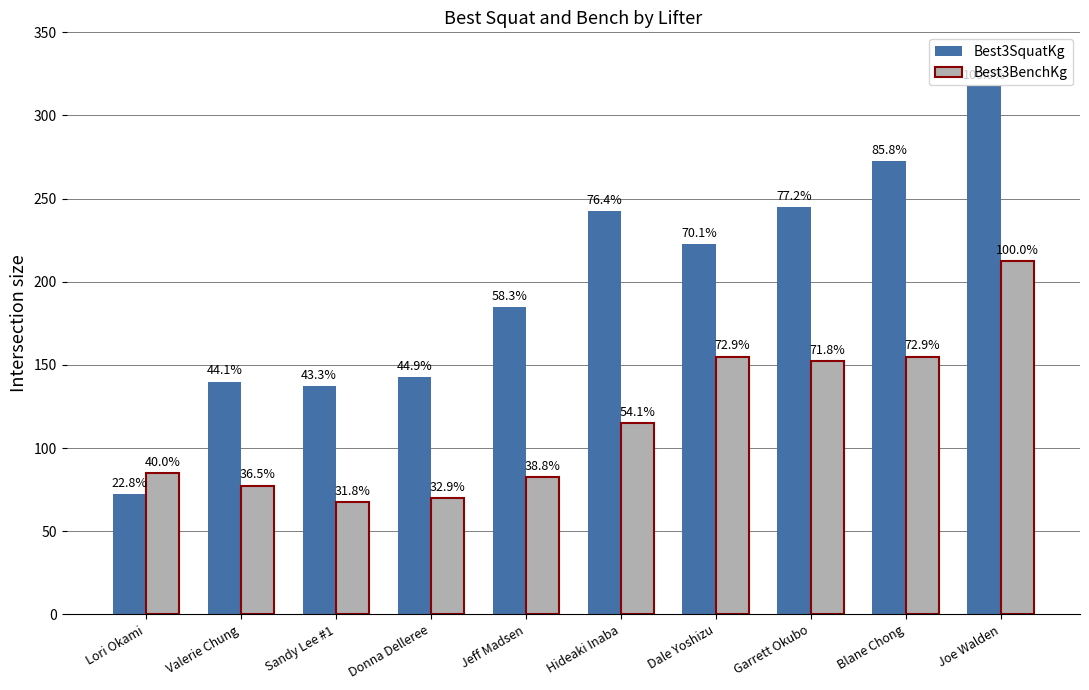

At which label is Best3BenchKg closest to 140?

Garrett Okubo